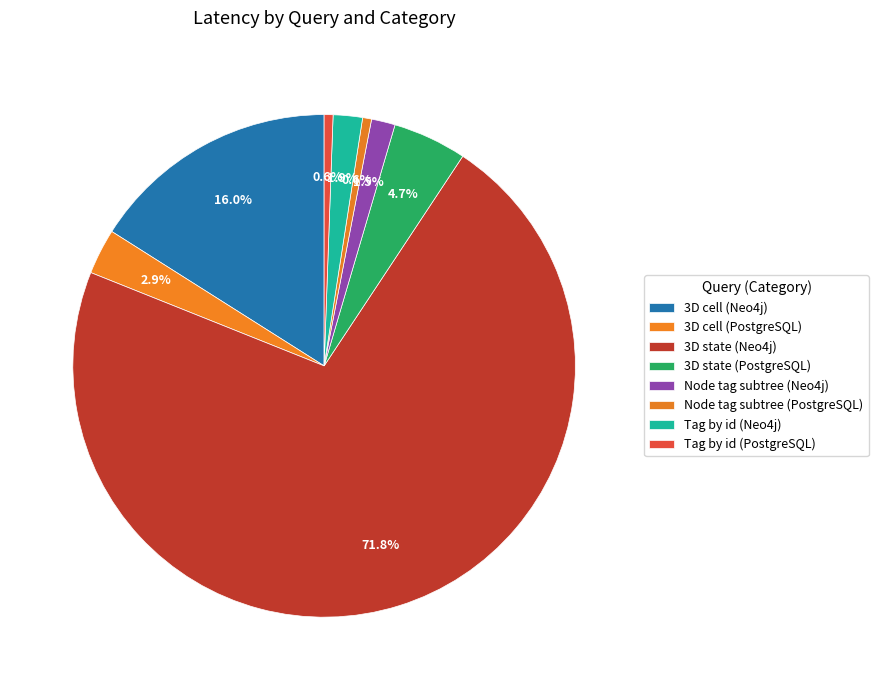

To the nearest percent, what is the combined percentage of 3D state (PostgreSQL) and 3D state (Neo4j)?

77%